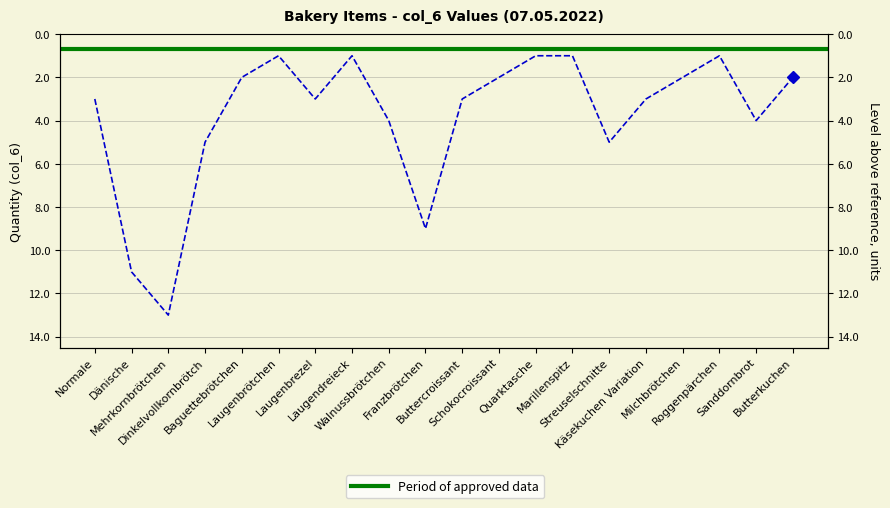

Is it true that the value at Walnussbrötchen is 1?

False